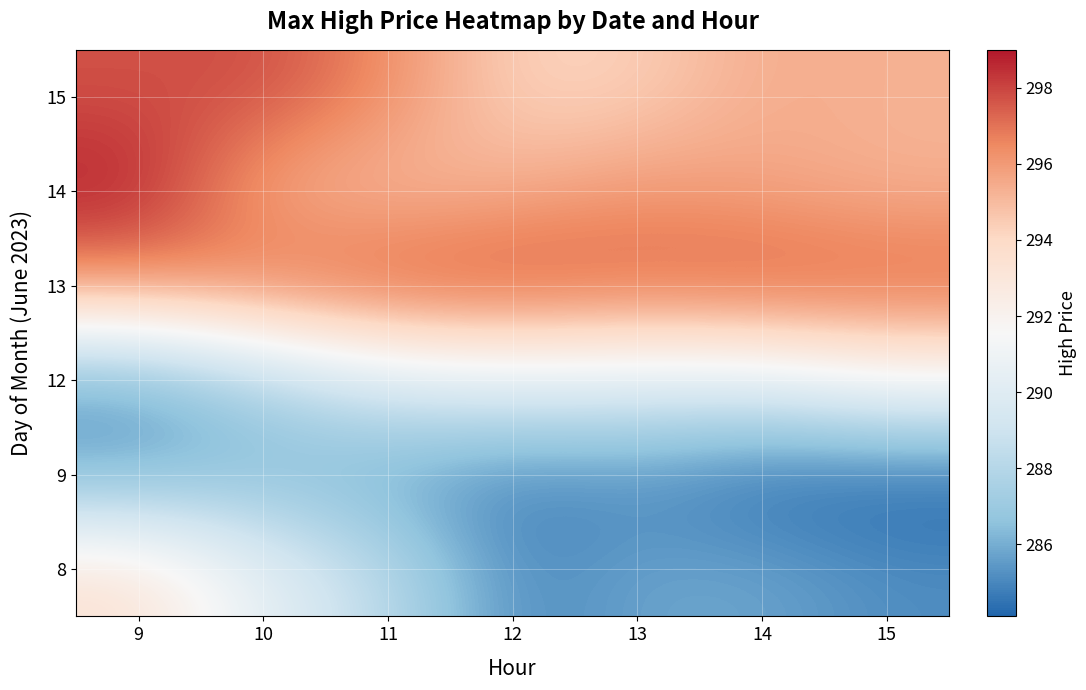

List the series in order of their peak value, highest first.

14, 13, 15, 8, 12, 9